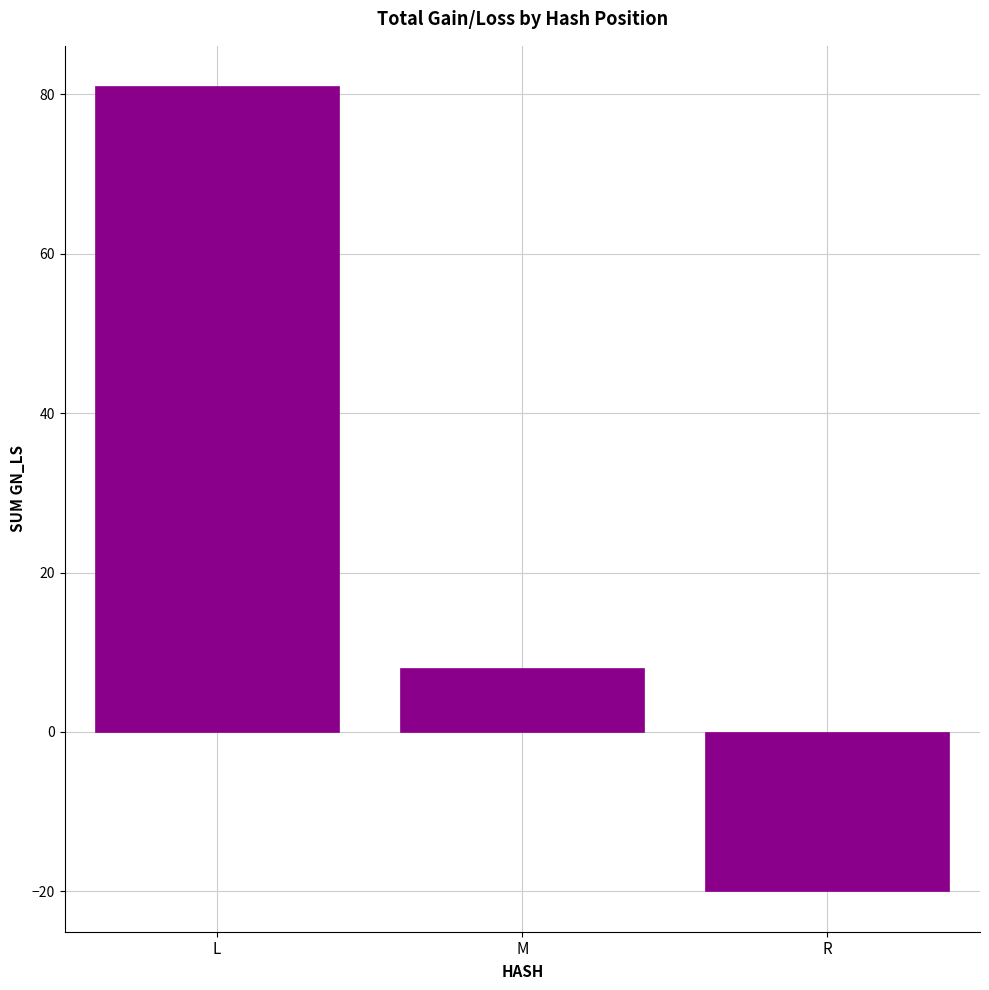

Reading right to left, list all the values displayed in this chart.

R=-20	M=8	L=81